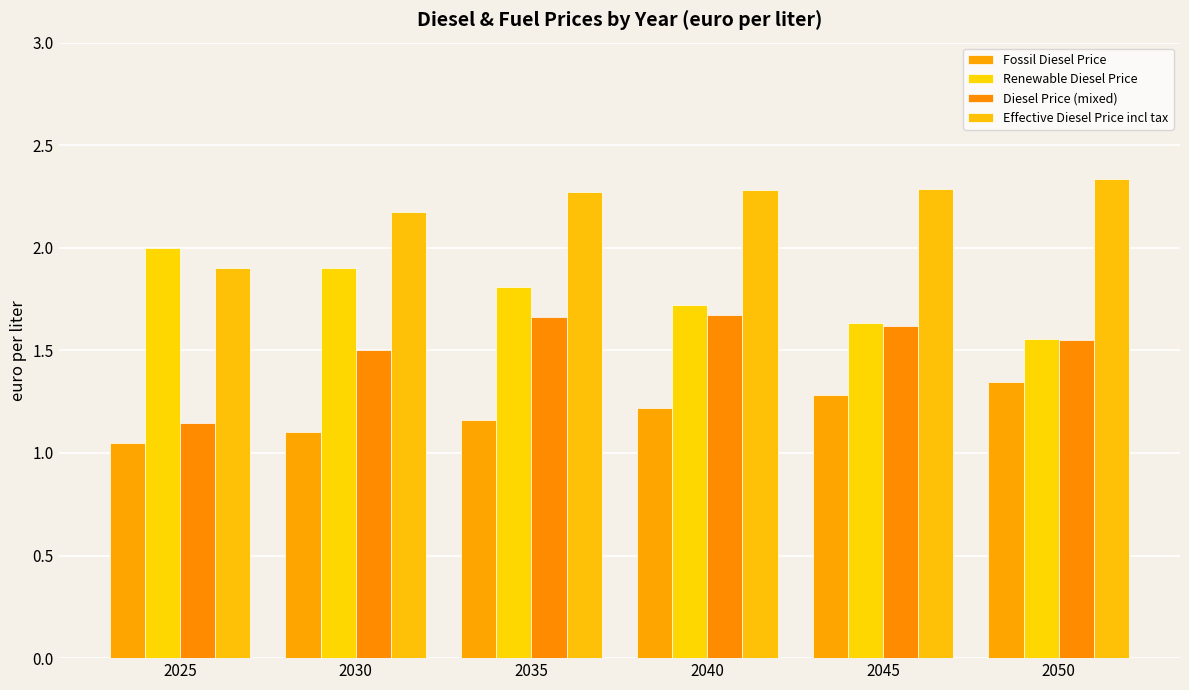

How many groups of bars are there?

6